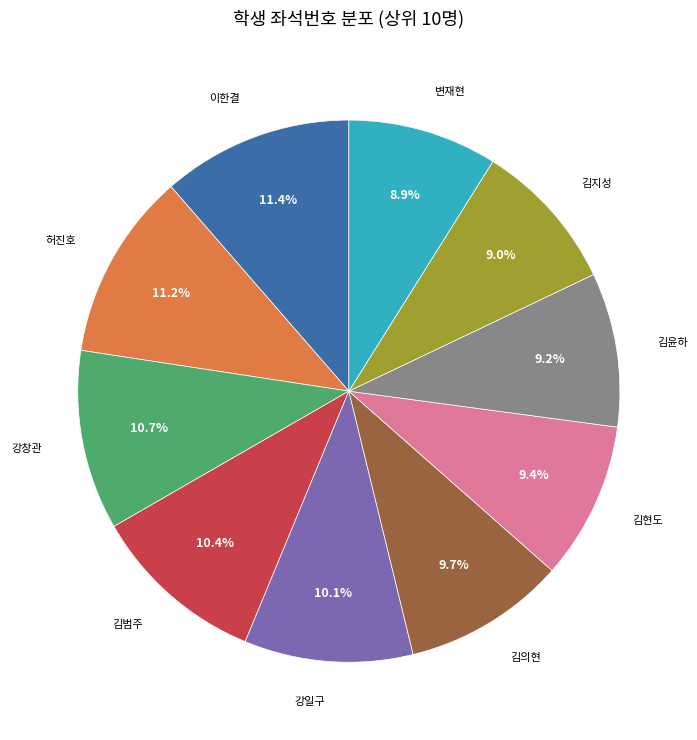

What is the ratio of the value at 김범주 to the value at 강일구?

1.0